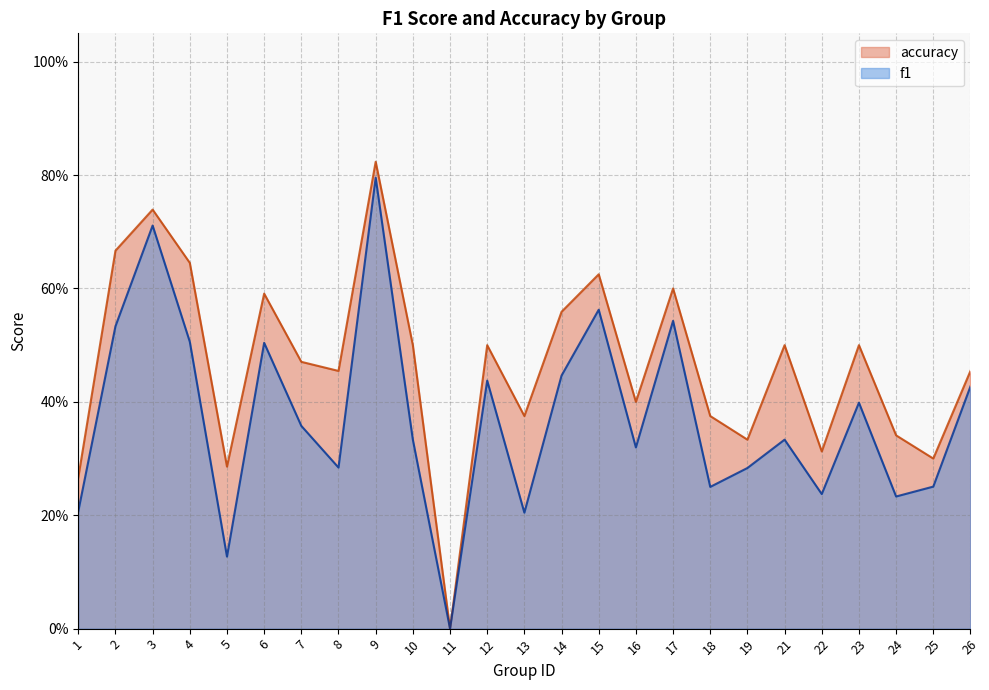

How many f1 values are between 0 and 1?

25